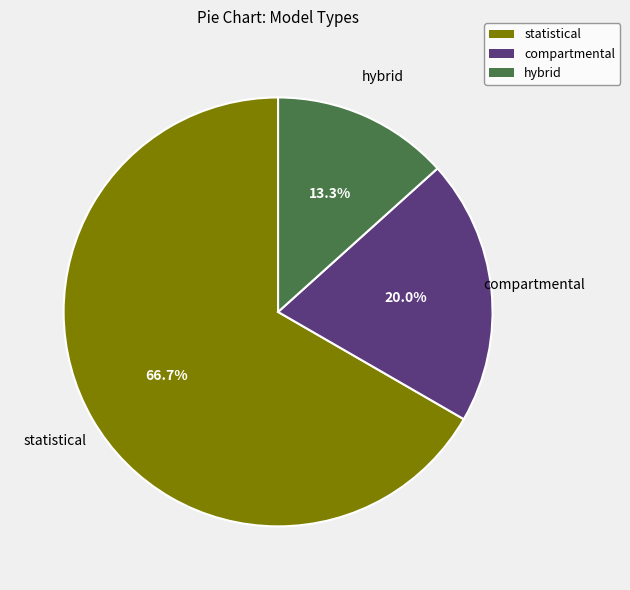

Is the sum of compartmental and statistical greater than half?

Yes